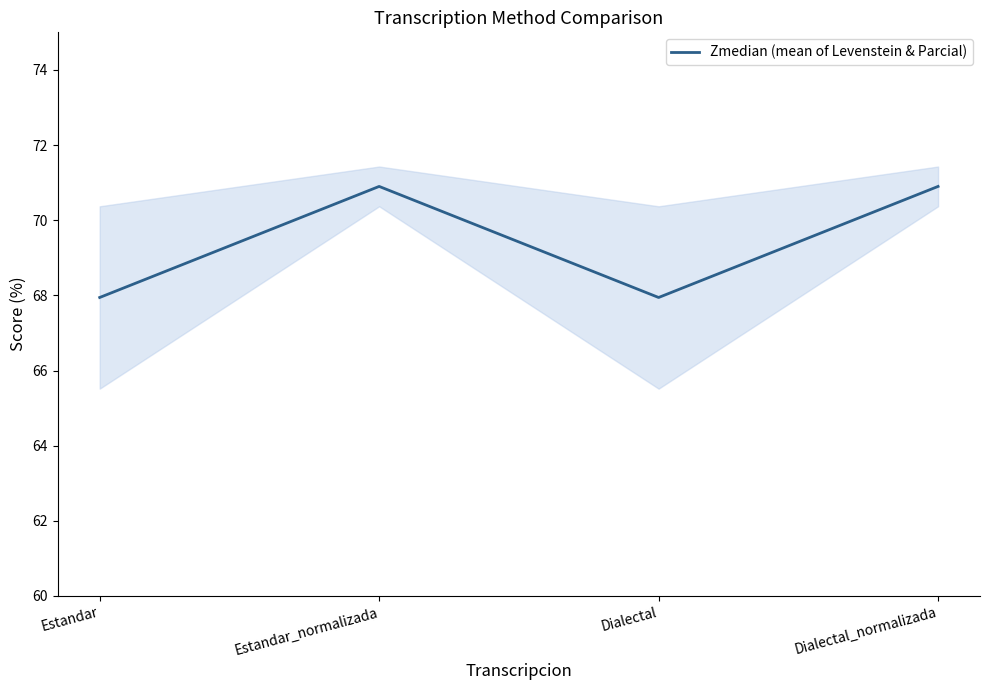

How many values are between 67 and 70?

2